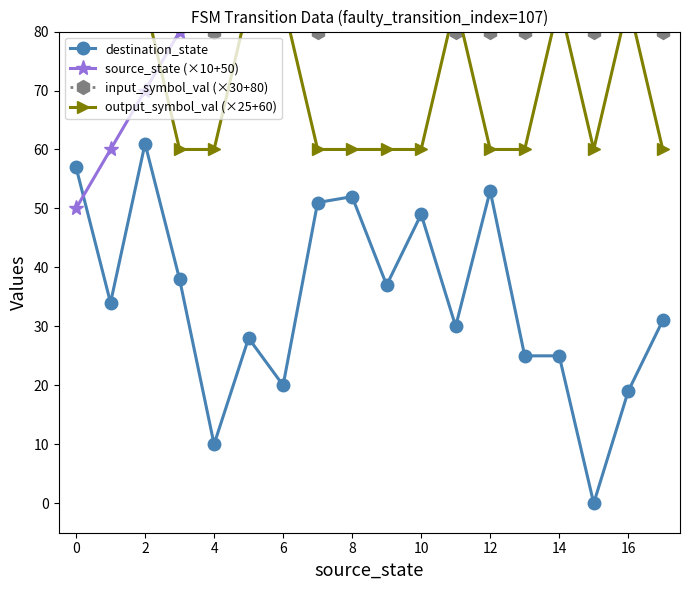

The output_symbol_val (×25+60) series shows 24 at 14. True or false?

False